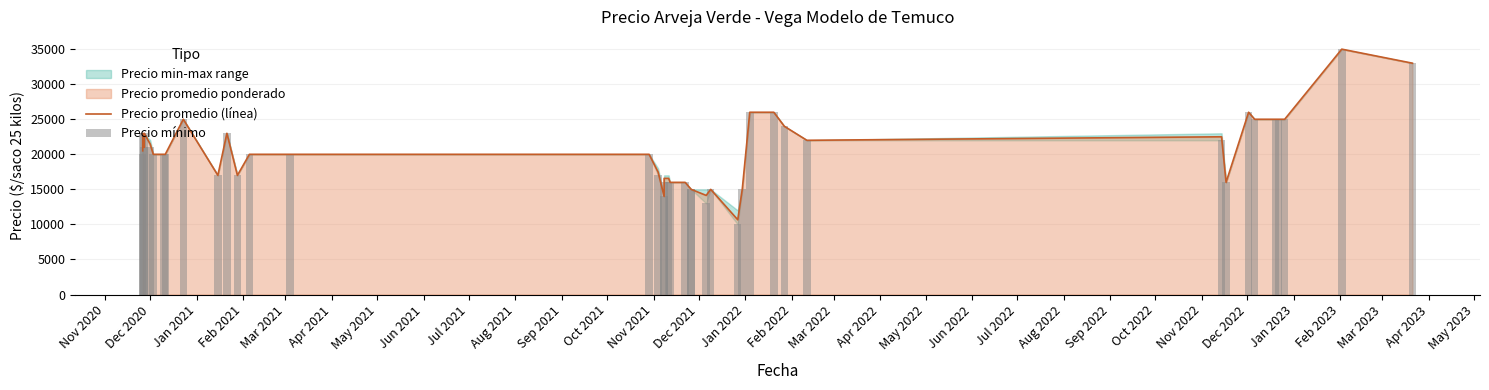

What is the highest value of the Precio promedio (línea) series?

35000